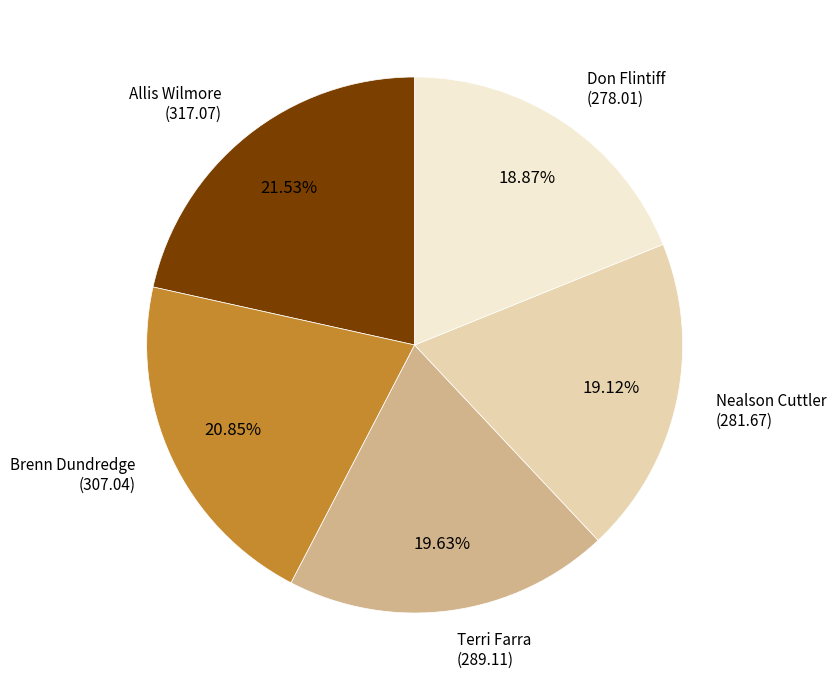

Is there any slice that represents more than half of the pie?

No